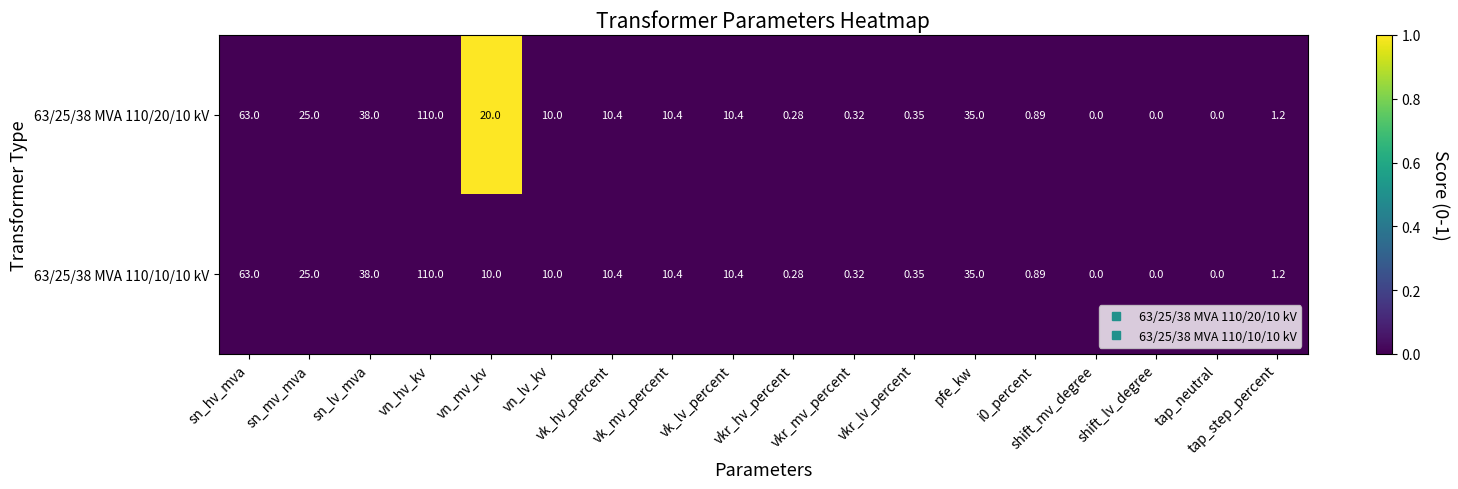

Where is 63/25/38 MVA 110/20/10 kV nearest to the value 55?

sn_hv_mva